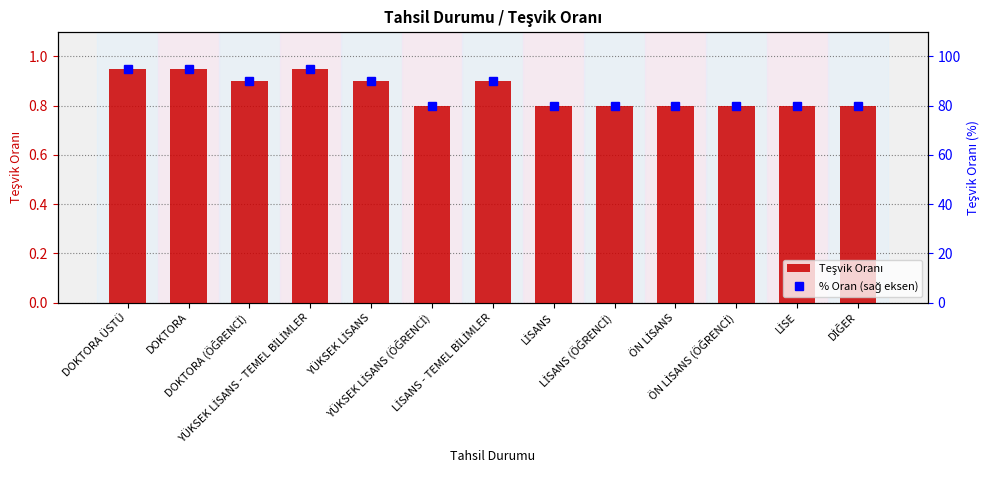

Reading left to right, extract all data points from this chart.

Teşvik Oranı: 0.9	0.9	0.9	0.9	0.9	0.8	0.9	0.8	0.8	0.8	0.8	0.8	0.8
% Oran (sağ eksen): 95.0	95.0	90.0	95.0	90.0	80.0	90.0	80.0	80.0	80.0	80.0	80.0	80.0